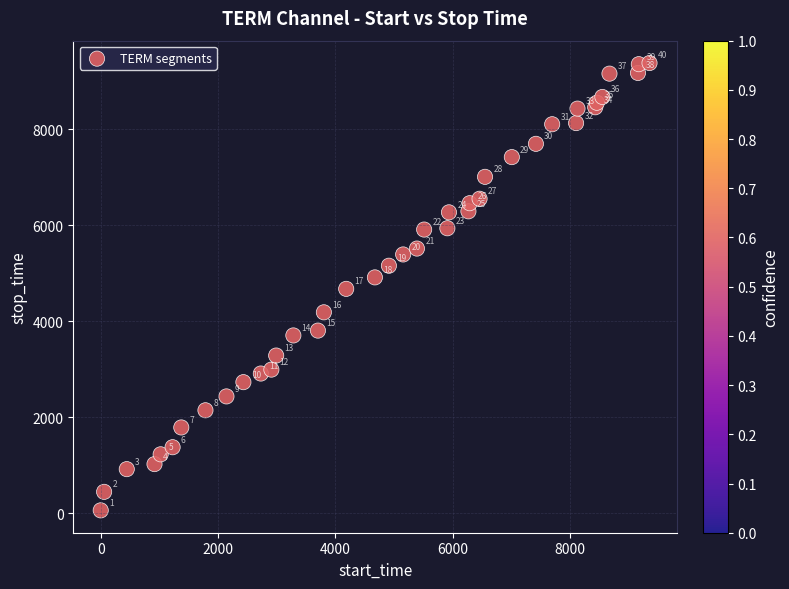

What Y value in the scatter plot is closest to 4720?

4675